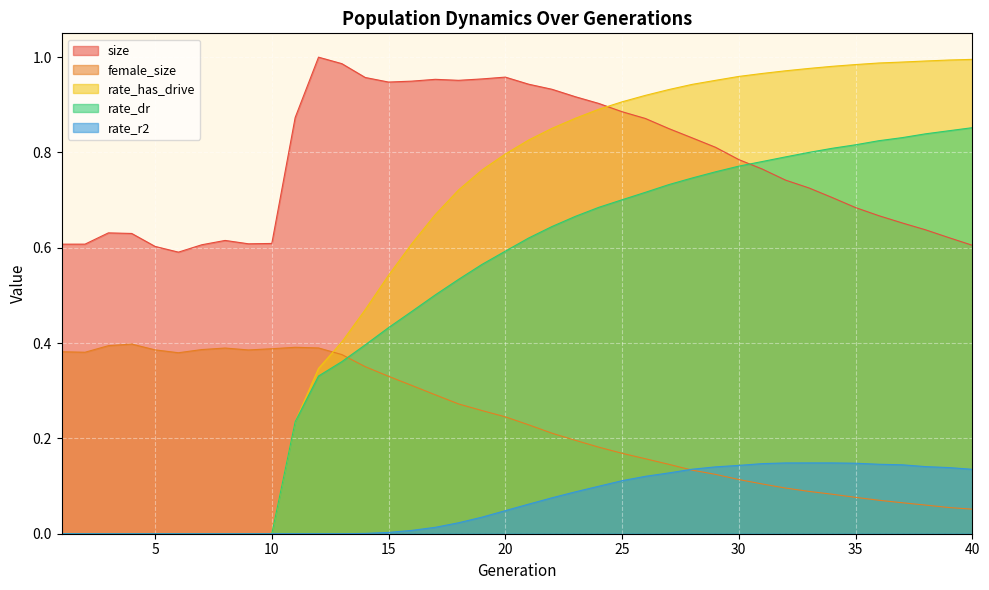

At which category does female_size reach its first local peak?

4